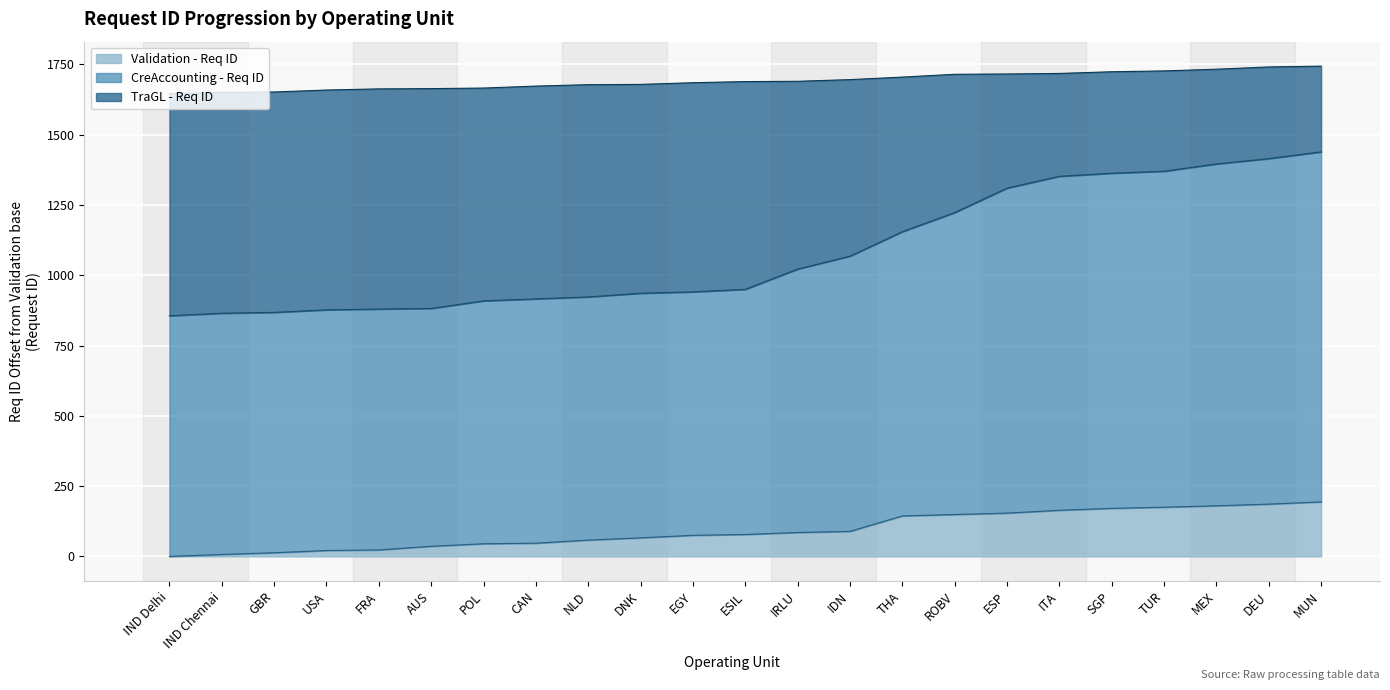

Which series has the largest total across all categories?

TraGL - Req ID